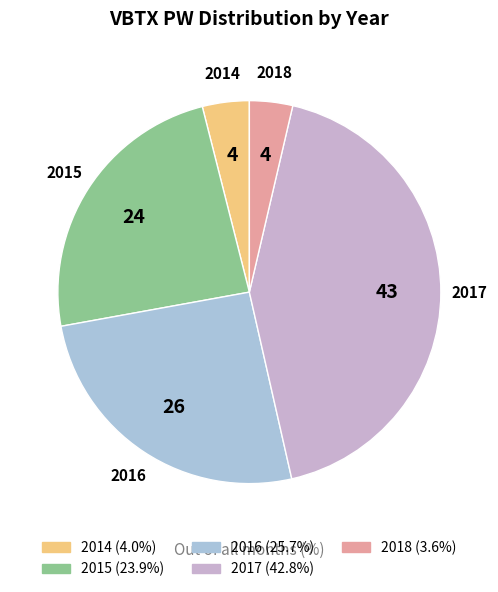

Which slice is the largest?

2017